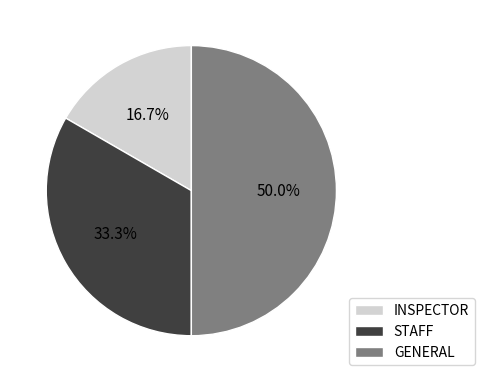

Does STAFF account for over 50% of the chart?

No